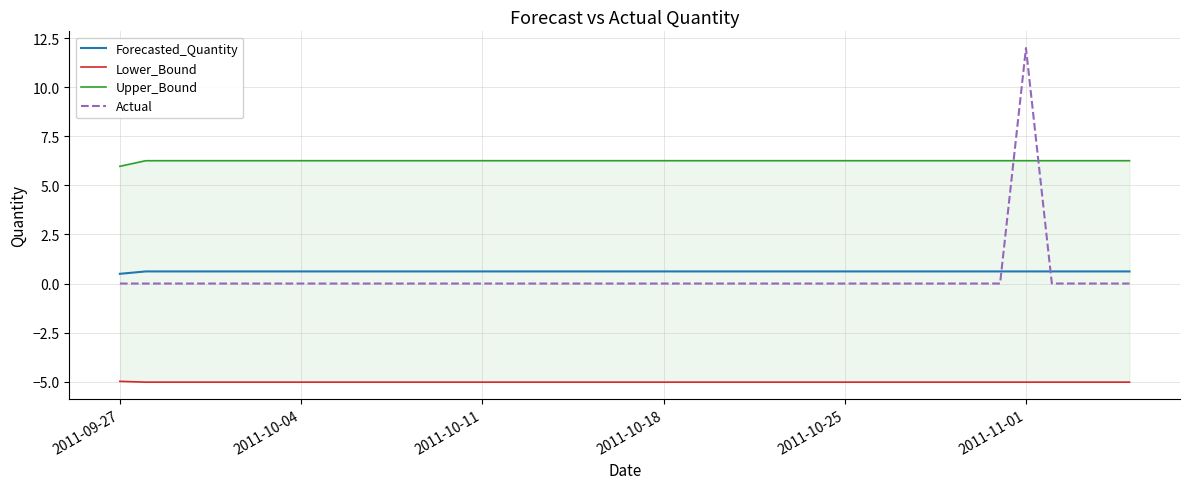

True or false: Actual and Forecasted_Quantity intersect in this chart.

True